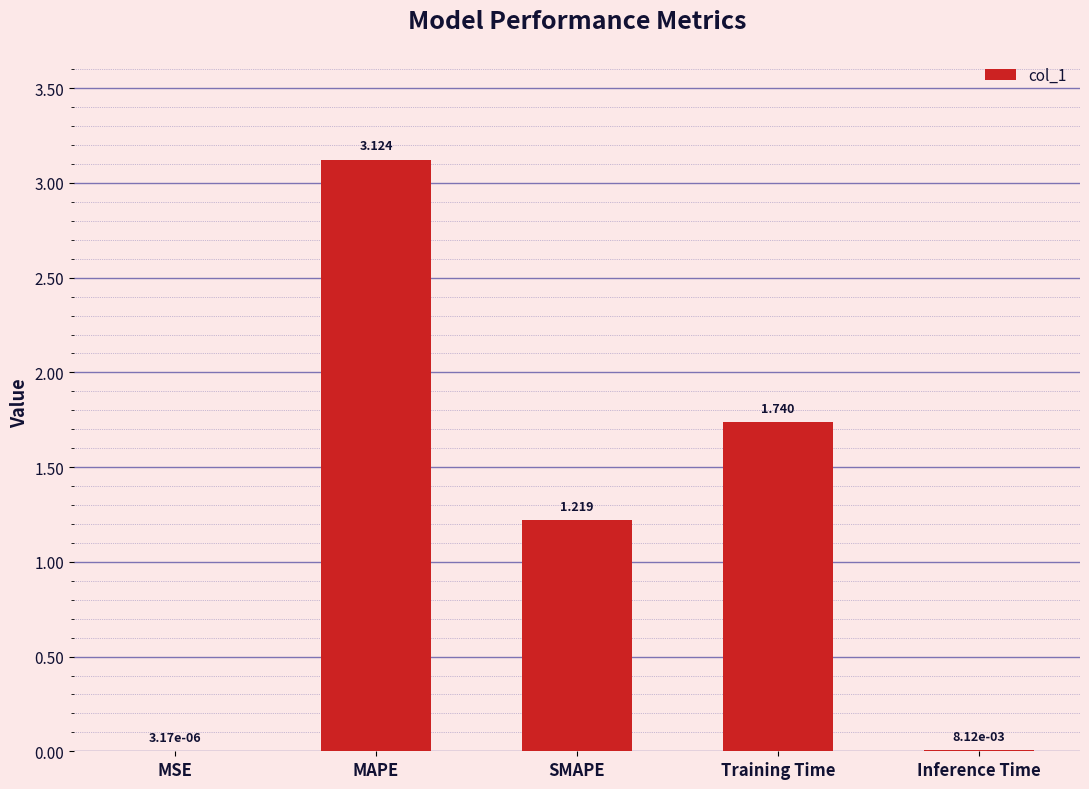

Which label corresponds to the largest value in the chart?

MAPE